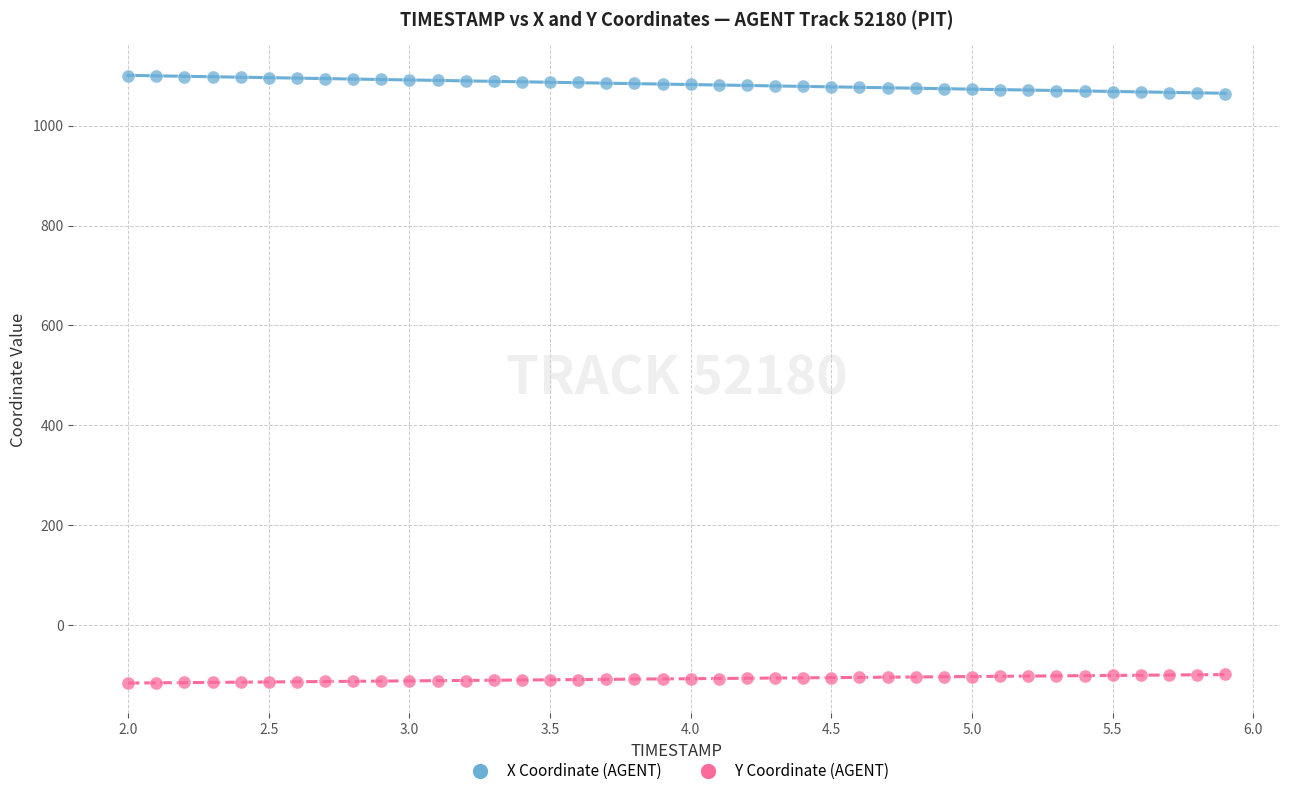

Which series contains the highest Y value?

X Coordinate (AGENT)